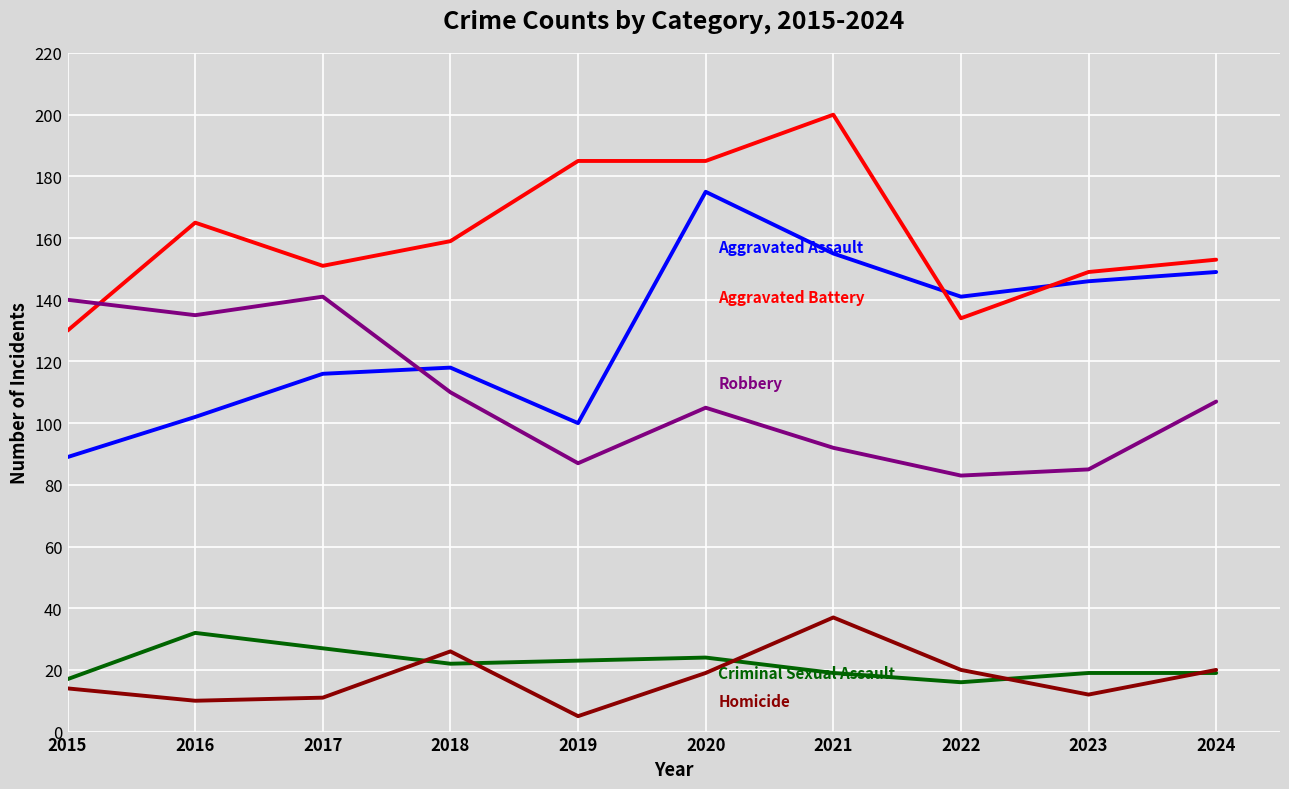

What is the difference between the highest and lowest values at 2016?

155